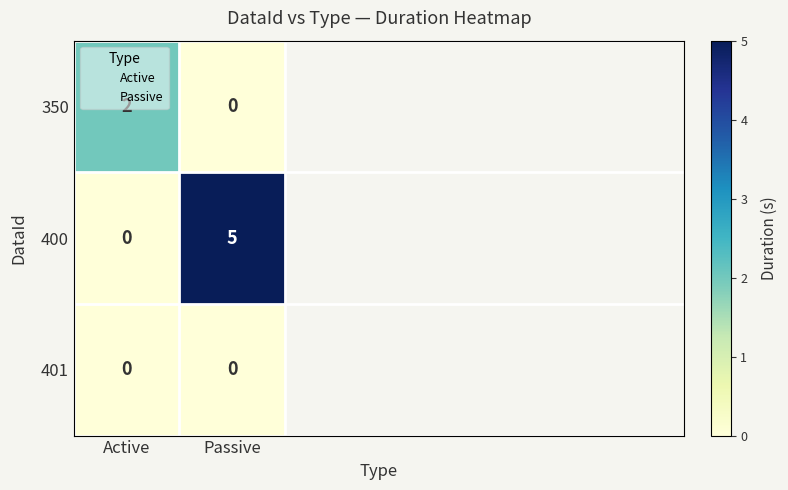

Which series has the largest total across all categories?

400